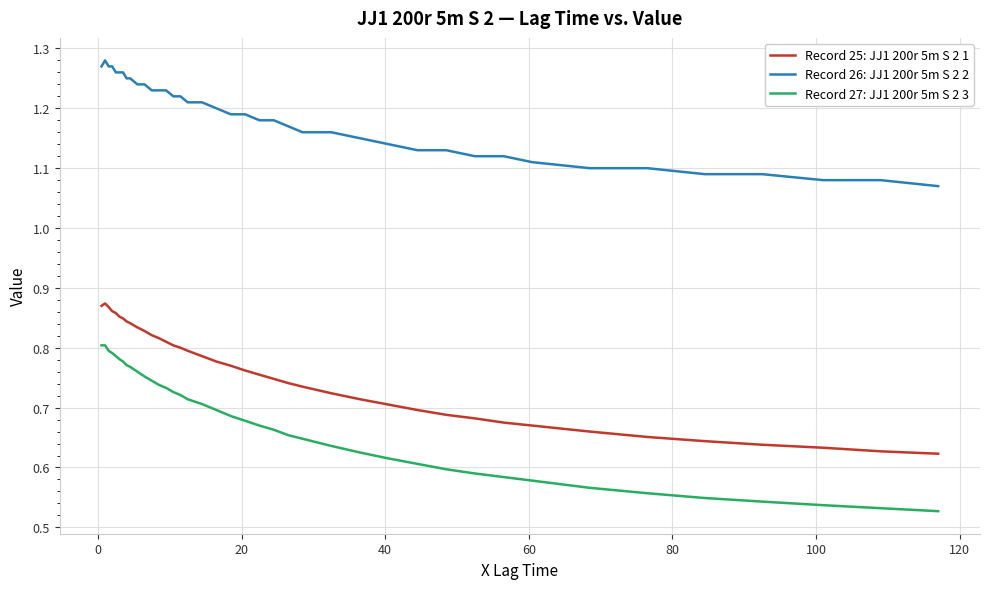

Which series has the widest spread of values?

Record 27: JJ1 200r 5m S 2 3